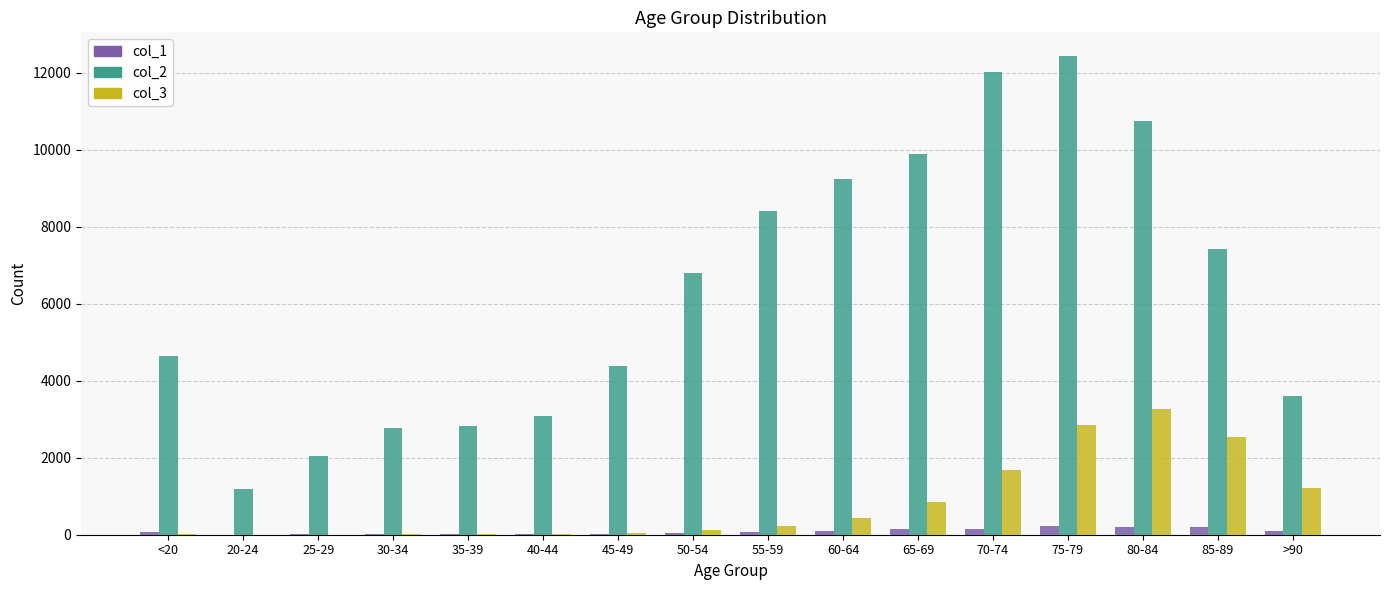

What is the maximum value for col_2?

12434